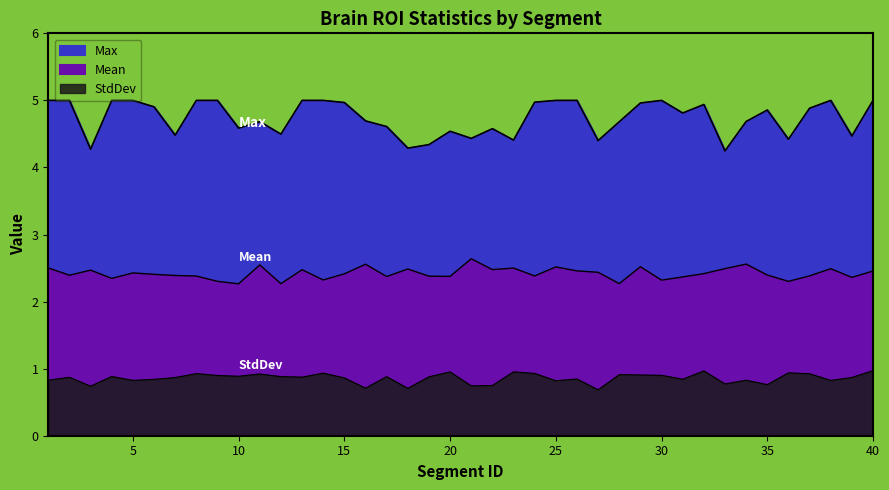

Between 28 and 40, which is larger?

40